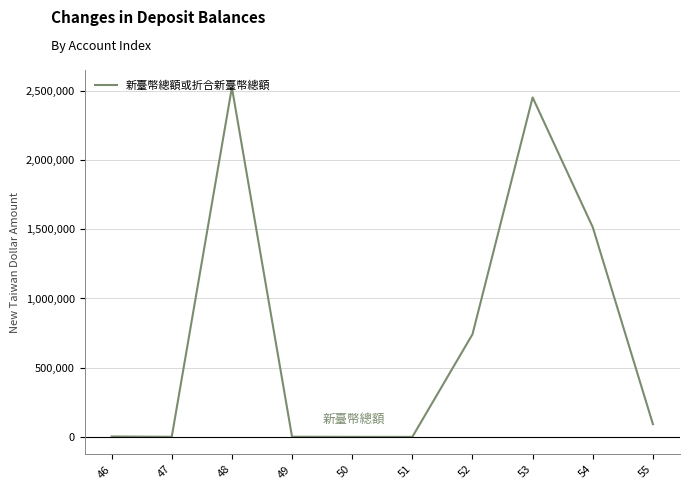

What is the maximum value shown in the chart?

2524462